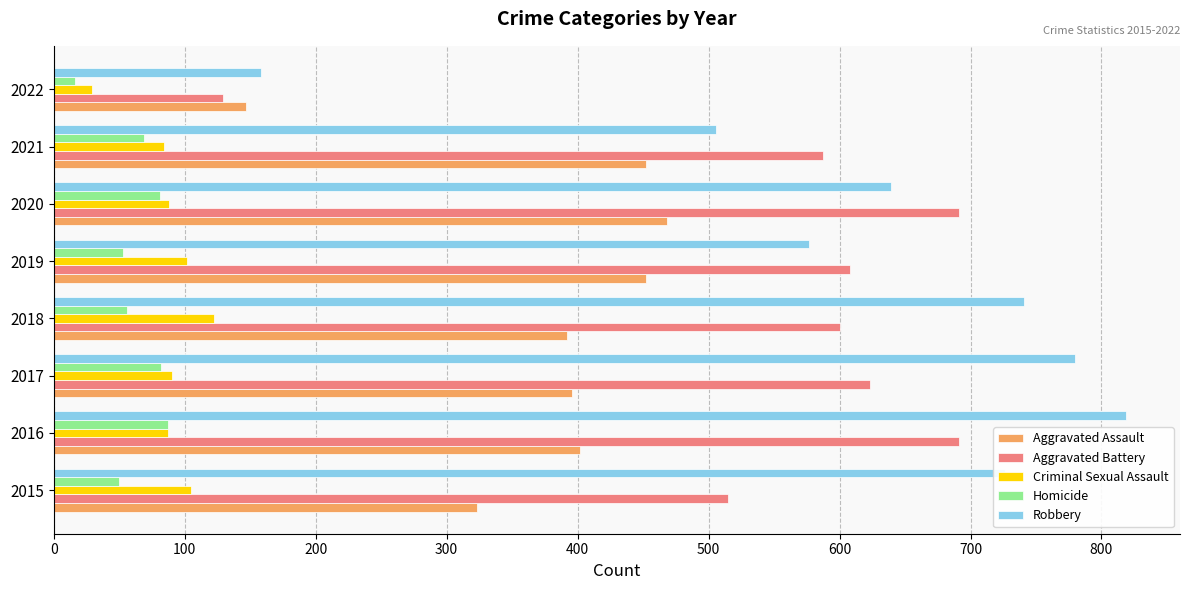

Which category has the highest value across all series?

2016